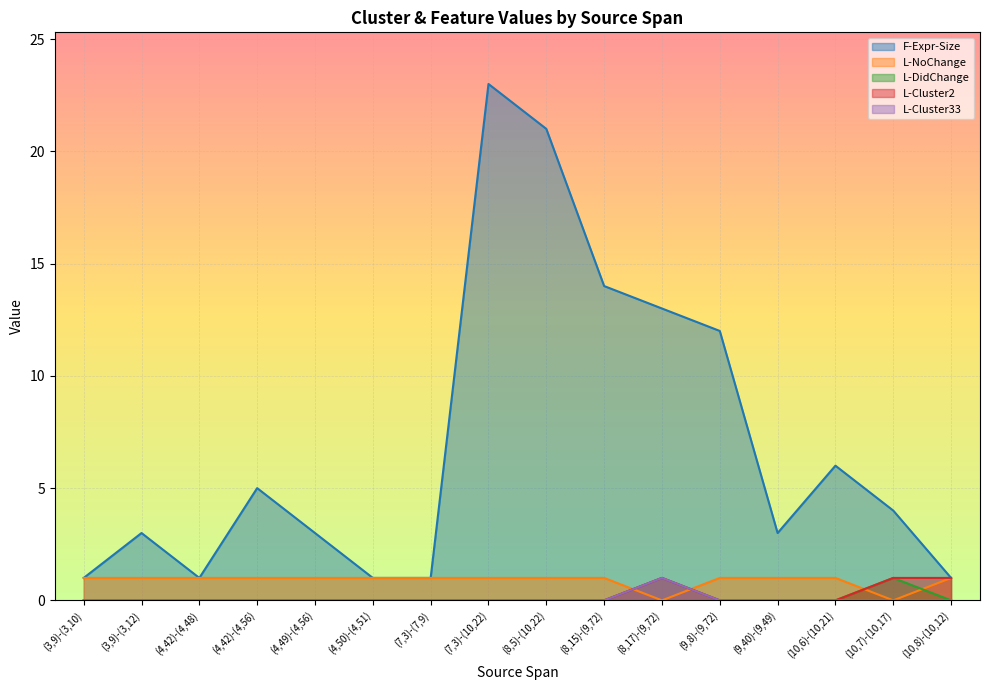

What is the total value across all series at (8,17)-(9,72)?

16